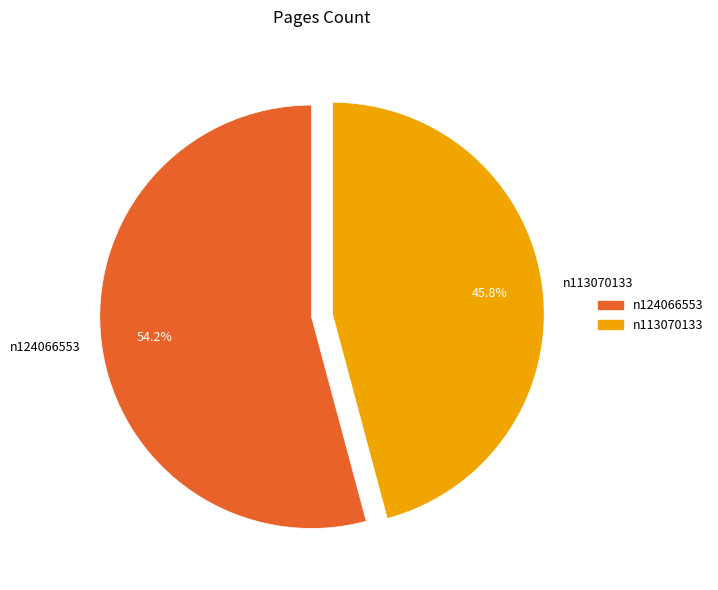

Is it true that n124066553 is 54% of the pie?

True